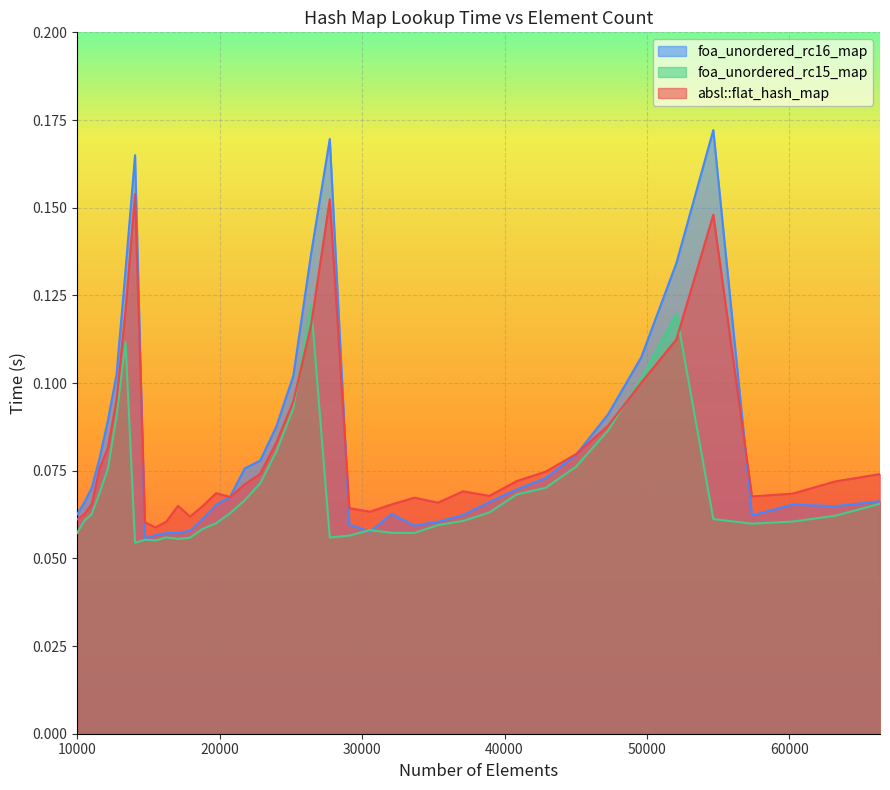

How many interior local valleys does the foa_unordered_rc15_map series have?

6